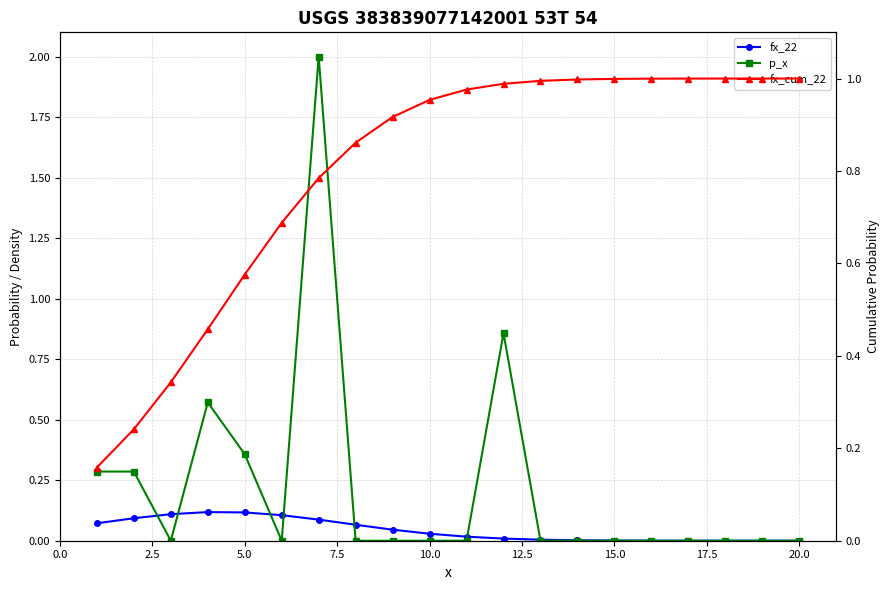

Where is fx_22 nearest to the value 0?

20.0